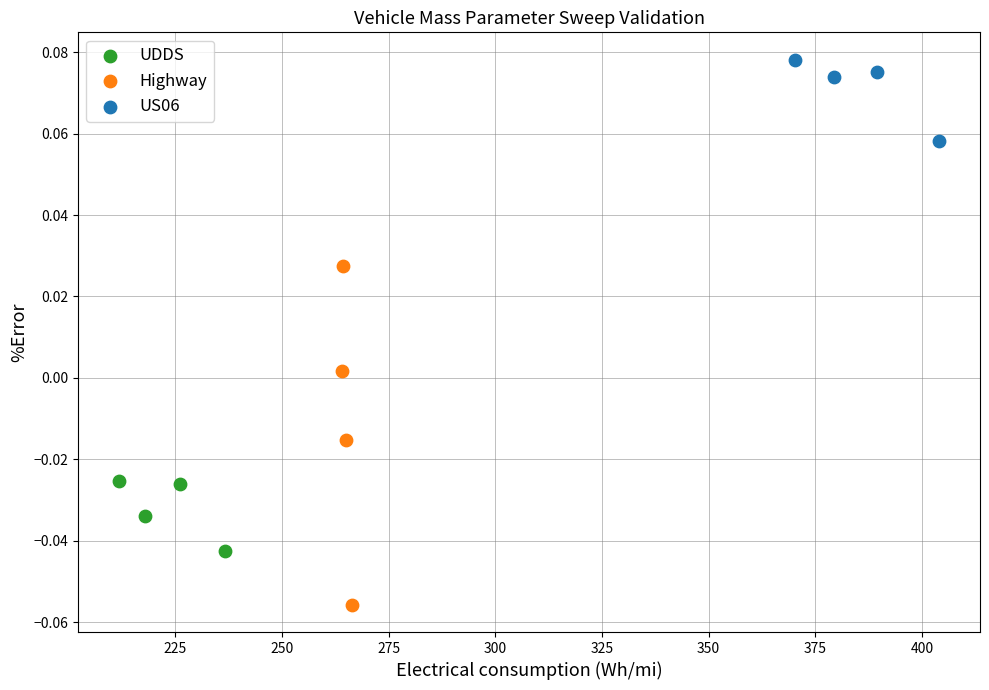

Which series contains the highest Y value?

US06